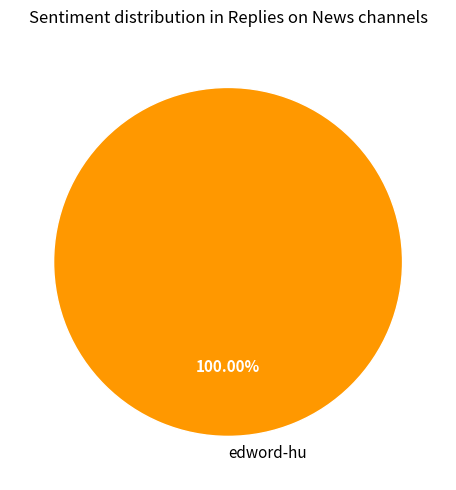

Which slice represents more than half of the pie?

edword-hu